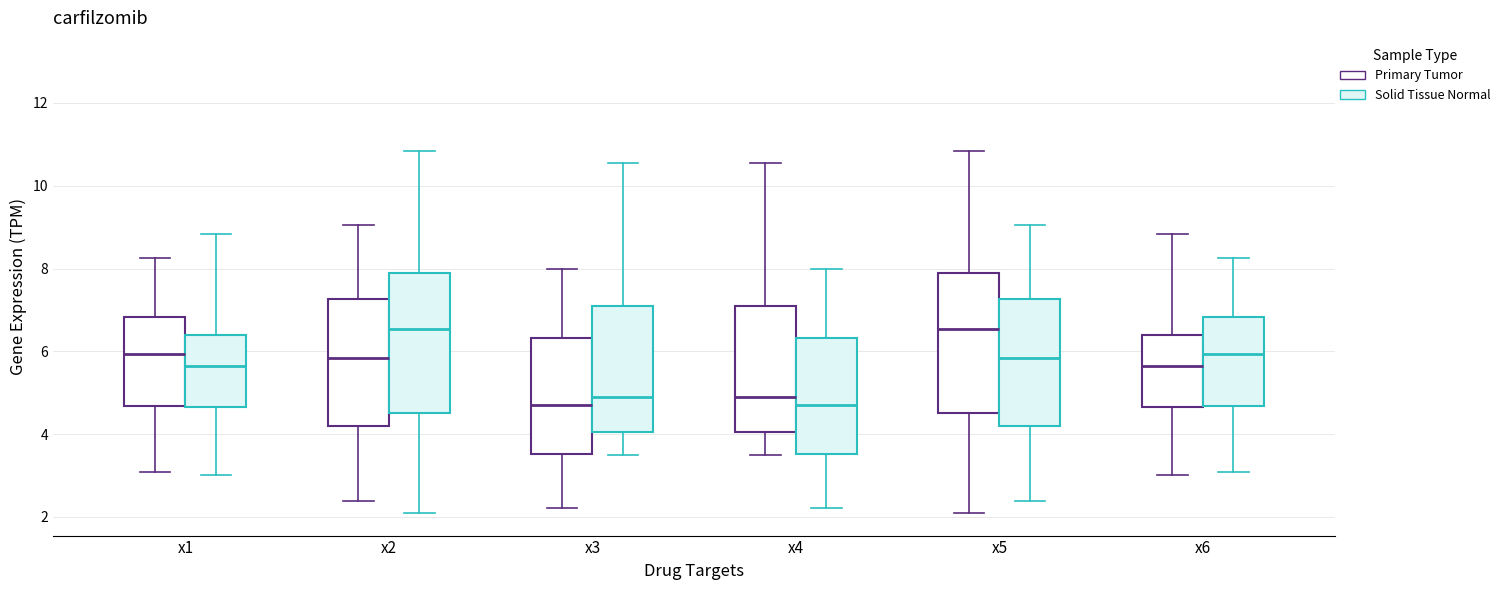

Reading left to right, read every box against the y-axis: the position of its median line, the range the box covers, and the ends of its whiskers. The values are not printed on the chart, so give them approximately, as read against the axis.

x1 (Primary Tumor): median 6.0, box 4.6 to 6.8, whiskers 3.0 to 8.2
x1 (Solid Tissue Normal): median 5.6, box 4.6 to 6.4, whiskers 3.0 to 8.8
x2 (Primary Tumor): median 5.8, box 4.2 to 7.2, whiskers 2.4 to 9.0
x2 (Solid Tissue Normal): median 6.6, box 4.6 to 7.8, whiskers 2.0 to 10.8
x3 (Primary Tumor): median 4.6, box 3.6 to 6.4, whiskers 2.2 to 8.0
x3 (Solid Tissue Normal): median 4.8, box 4.0 to 7.0, whiskers 3.6 to 10.6
x4 (Primary Tumor): median 4.8, box 4.0 to 7.0, whiskers 3.6 to 10.6
x4 (Solid Tissue Normal): median 4.6, box 3.6 to 6.4, whiskers 2.2 to 8.0
x5 (Primary Tumor): median 6.6, box 4.6 to 7.8, whiskers 2.0 to 10.8
x5 (Solid Tissue Normal): median 5.8, box 4.2 to 7.2, whiskers 2.4 to 9.0
x6 (Primary Tumor): median 5.6, box 4.6 to 6.4, whiskers 3.0 to 8.8
x6 (Solid Tissue Normal): median 6.0, box 4.6 to 6.8, whiskers 3.0 to 8.2